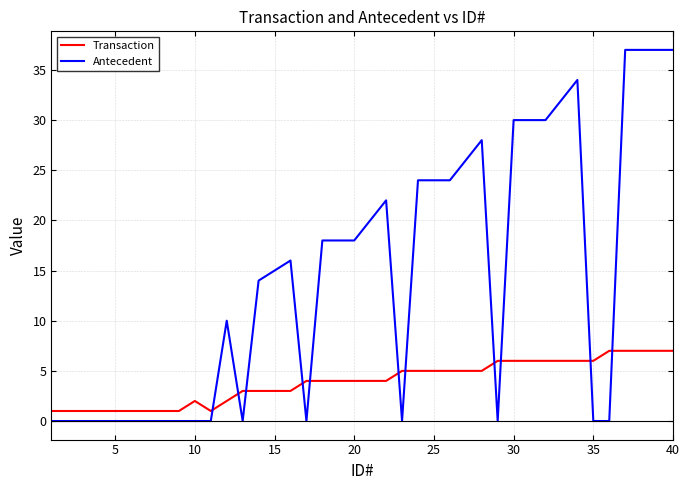

Which series has the largest range (max minus min)?

Antecedent